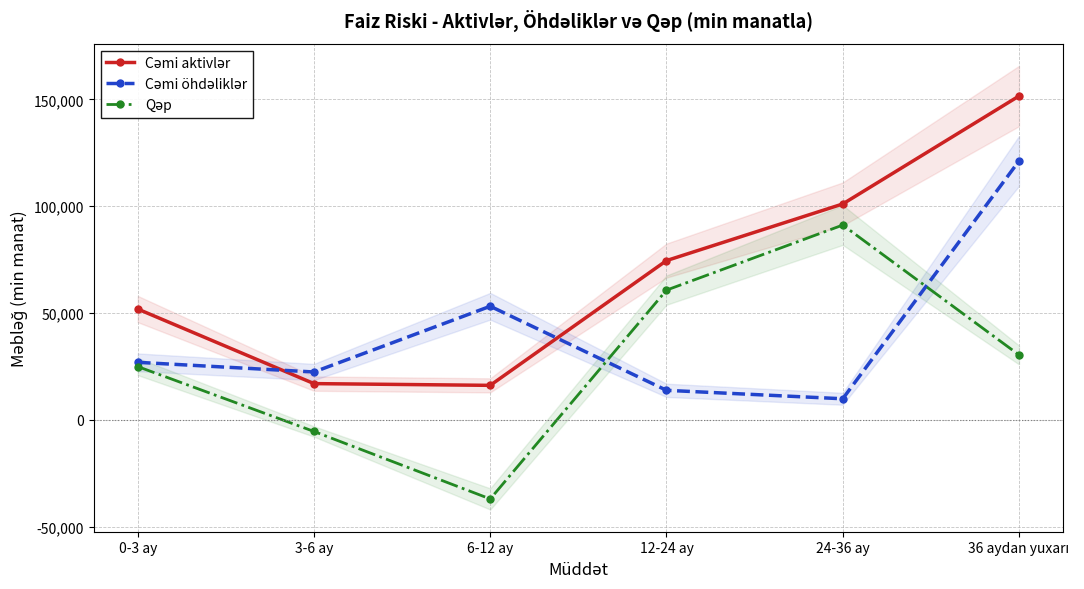

True or false: Cəmi aktivlər has more than 2 interior local peaks.

False